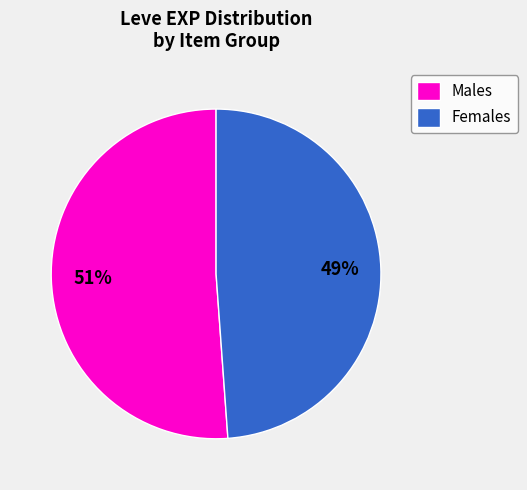

What is the largest slice in the pie chart?

Males